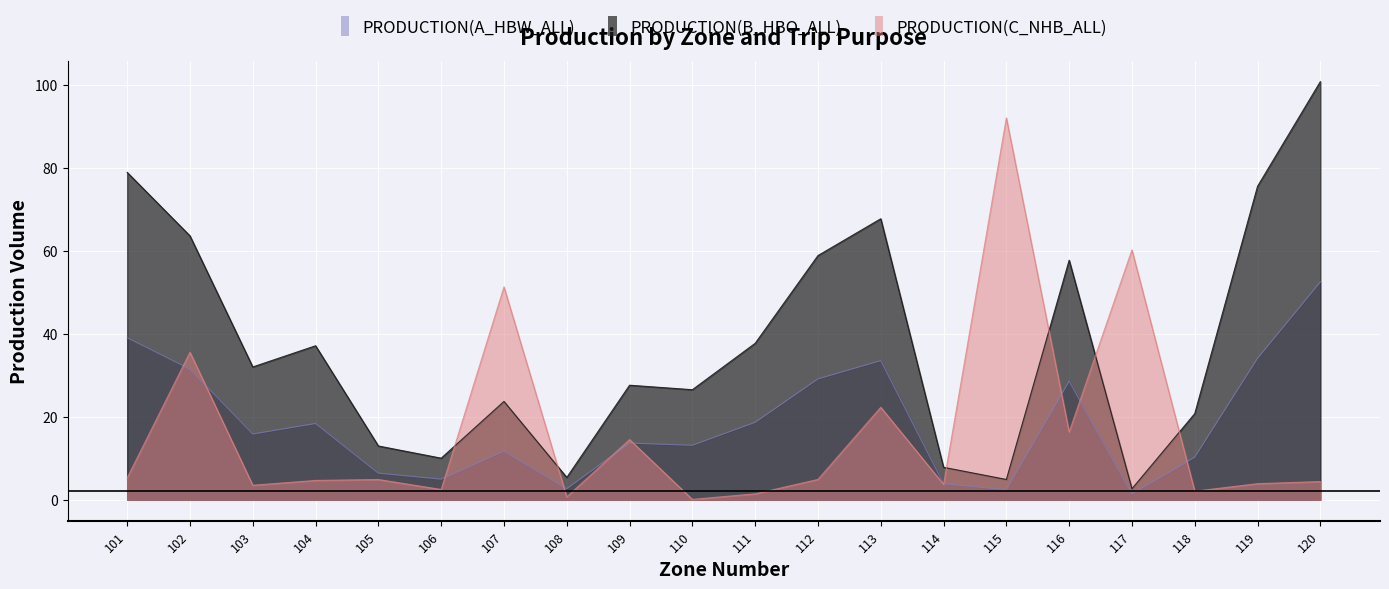

Between 108 and 104, which is larger?

104